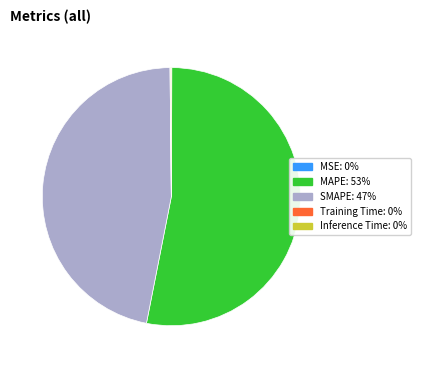

True or false: MAPE accounts for 53% of the total.

True